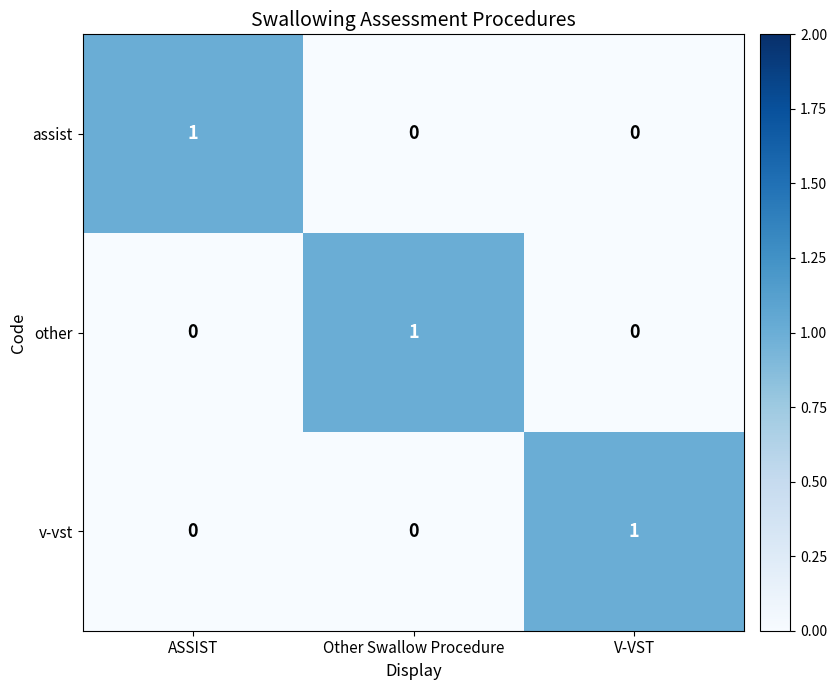

True or false: other has a value of -1 at V-VST.

False